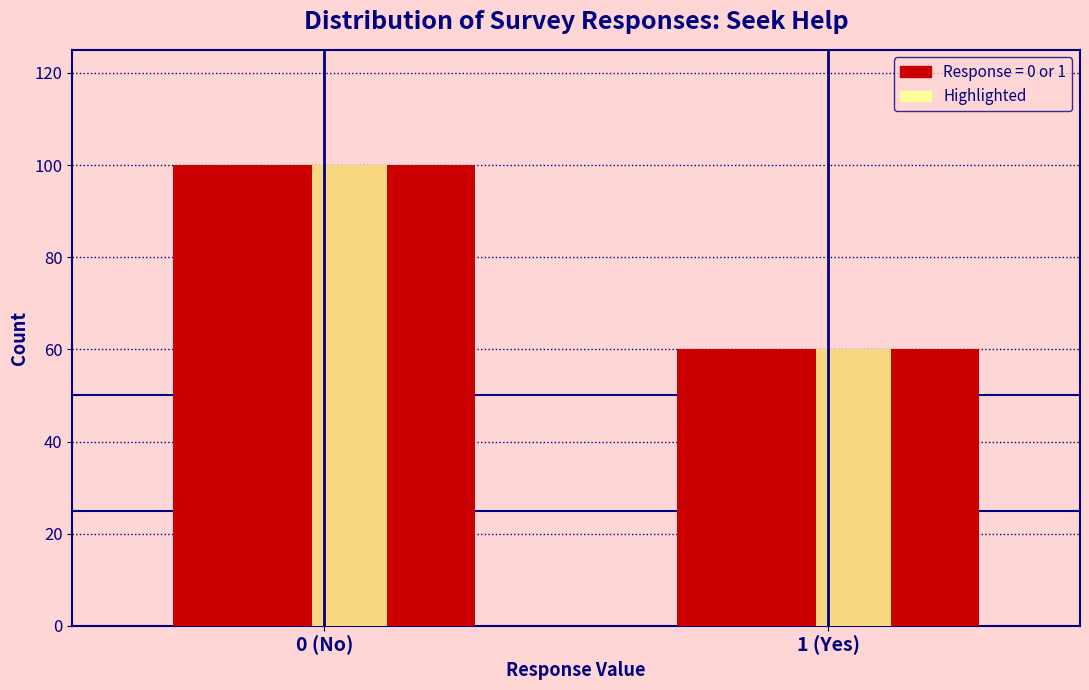

At which category is the sum across all series the highest?

0 (No)